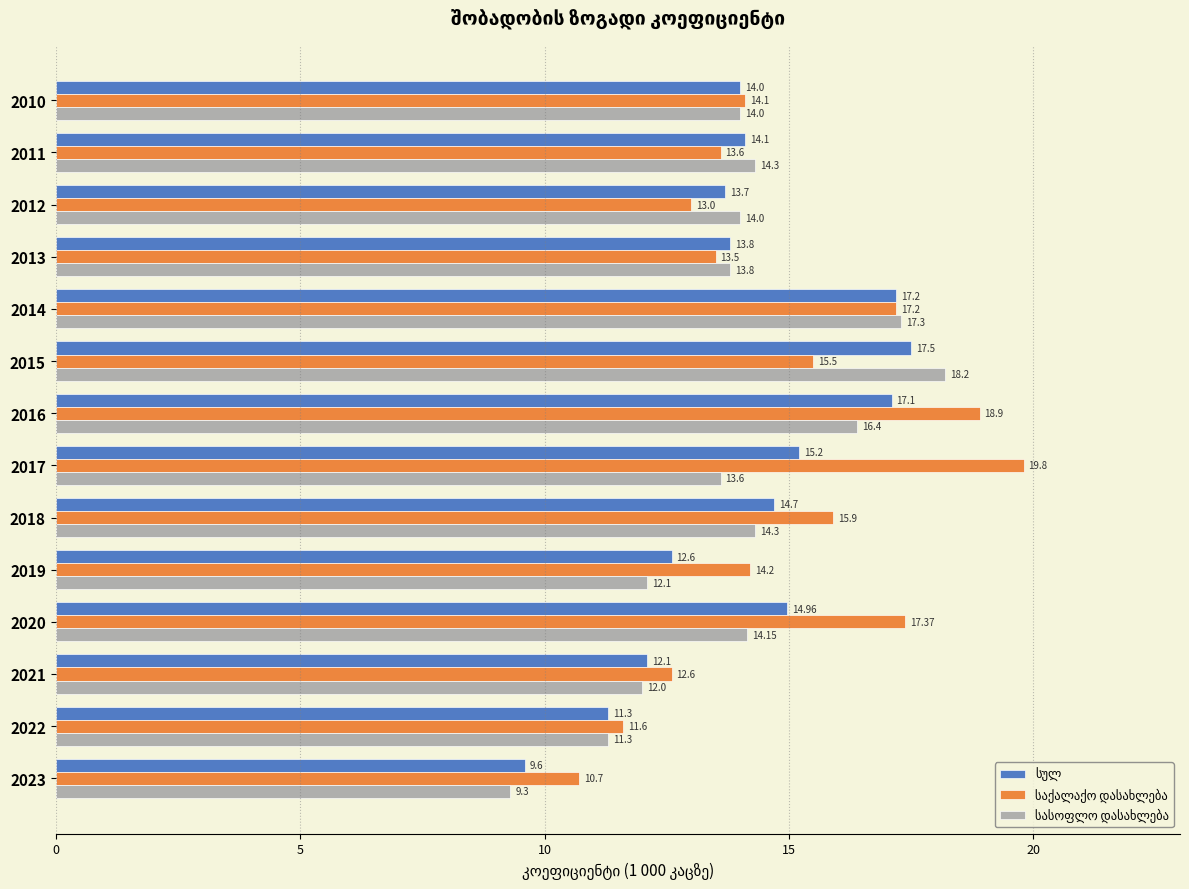

At which category is the sum across all series the highest?

2016